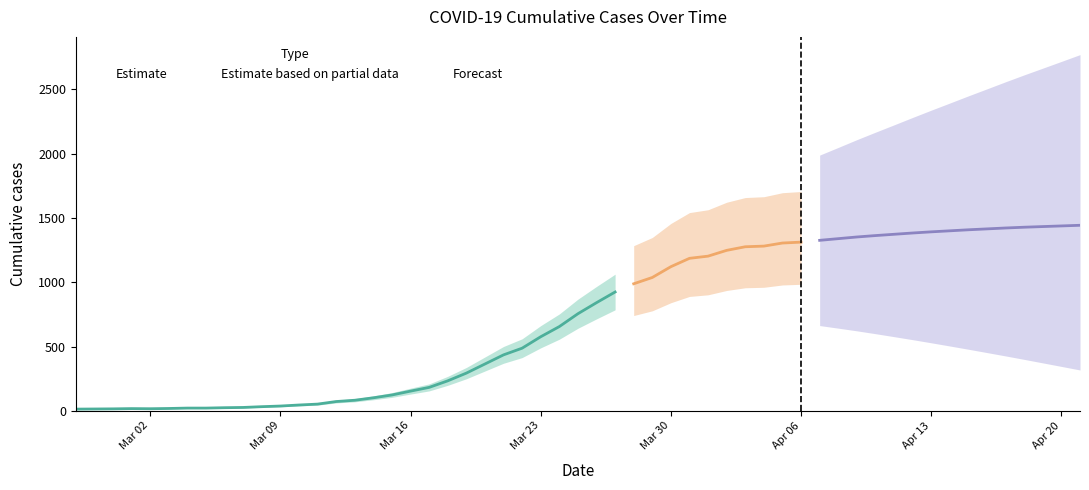

Count the number of values greater than 233.

19